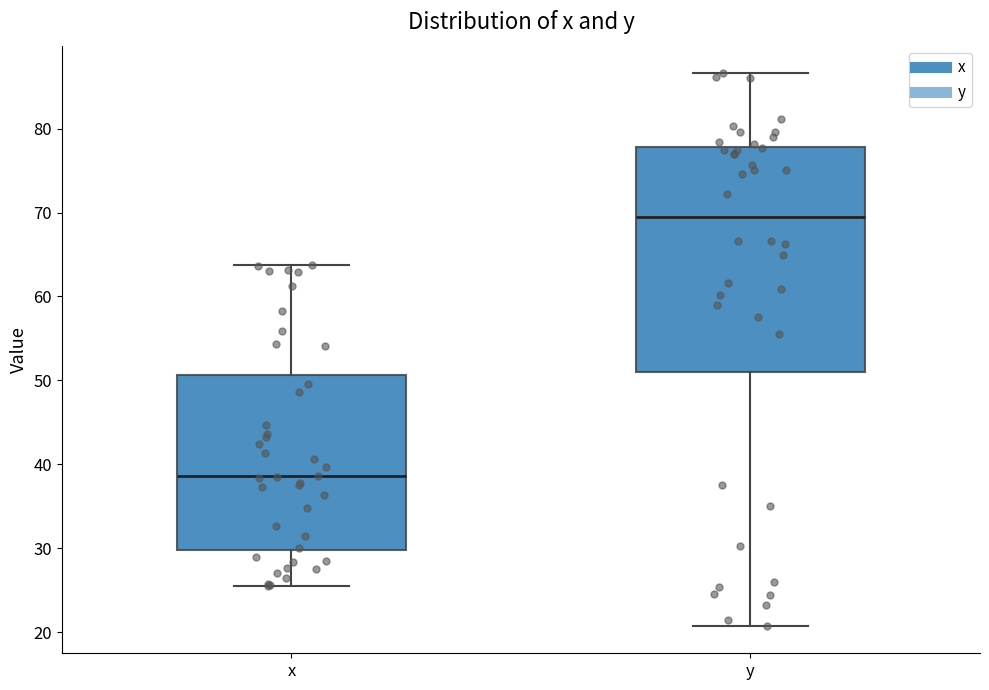

Reading left to right, read every box against the y-axis: the position of its median line, the range the box covers, and the ends of its whiskers. The values are not printed on the chart, so give them approximately, as read against the axis.

x: median 39, box 30 to 51, whiskers 25 to 64
y: median 69, box 51 to 78, whiskers 21 to 87